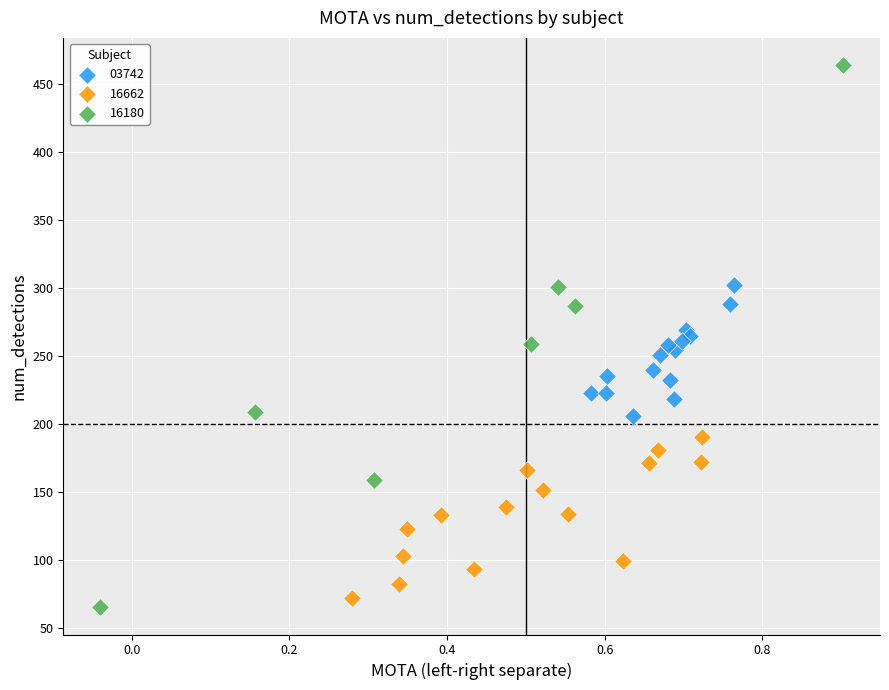

Which series contains the lowest Y value?

16180